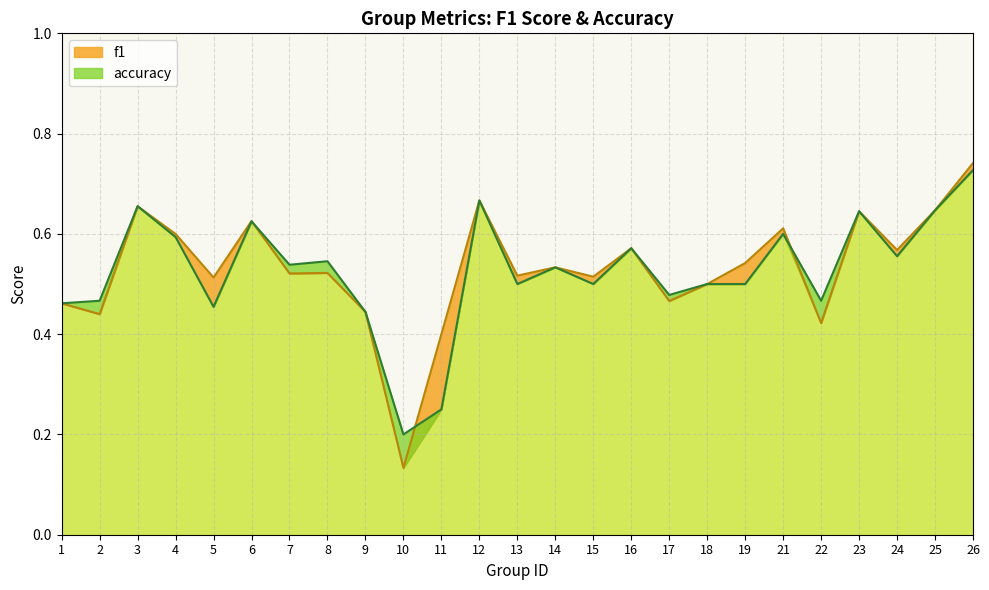

At how many categories does at least one series exceed 0?

25